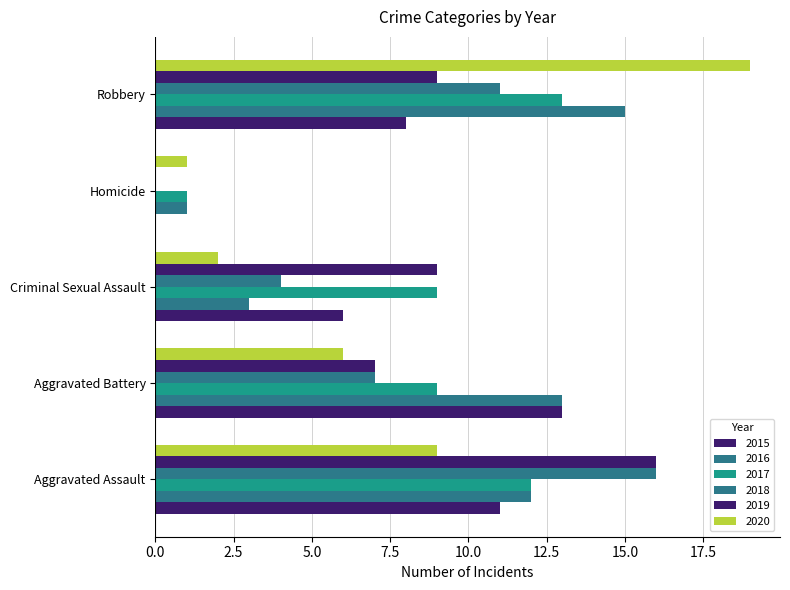

Reading left to right, transcribe all the data shown in this chart.

2015: 11	13	6	0	8
2016: 12	13	3	1	15
2017: 12	9	9	1	13
2018: 16	7	4	0	11
2019: 16	7	9	0	9
2020: 9	6	2	1	19